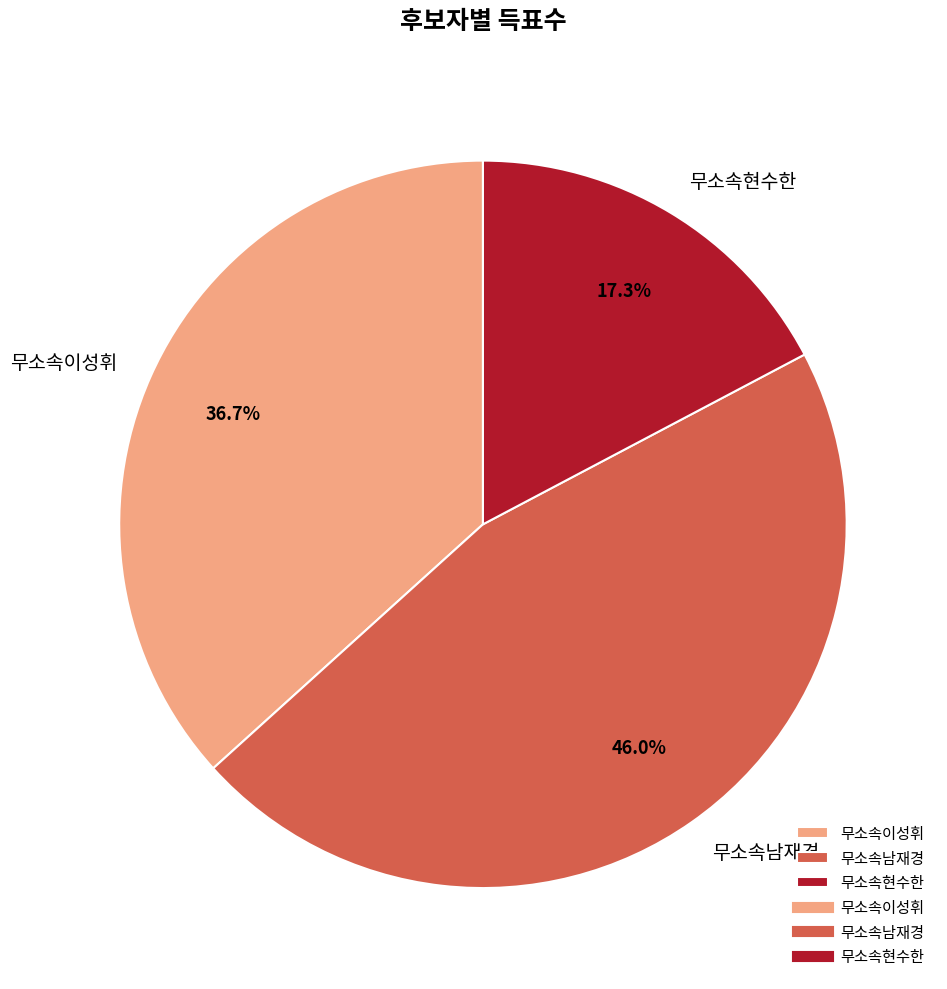

What is the ratio of the value at 무소속이성휘 to the value at 무소속남재경?

0.8